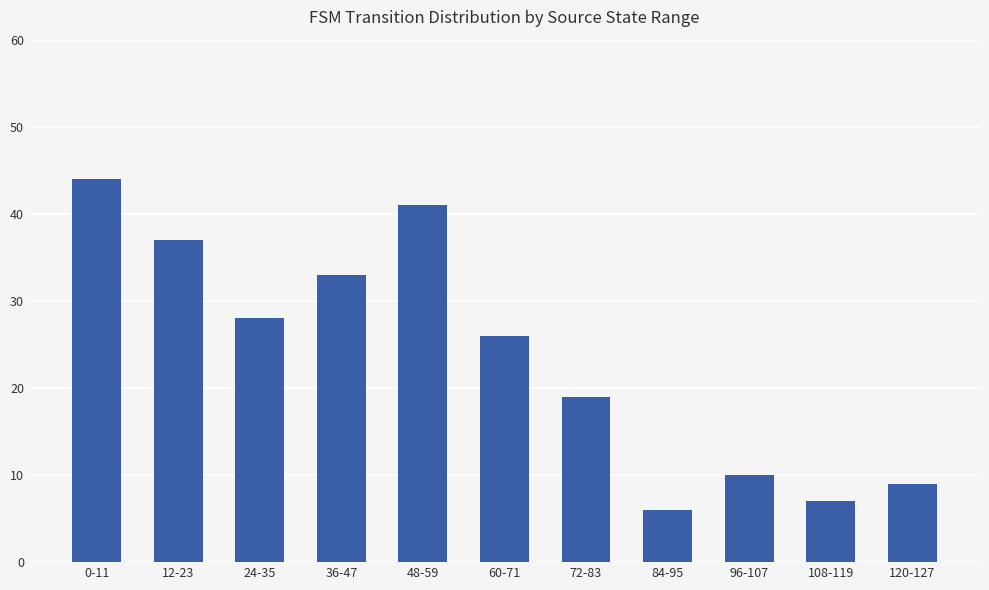

Reading left to right, extract all data points from this chart.

44	37	28	33	41	26	19	6	10	7	9